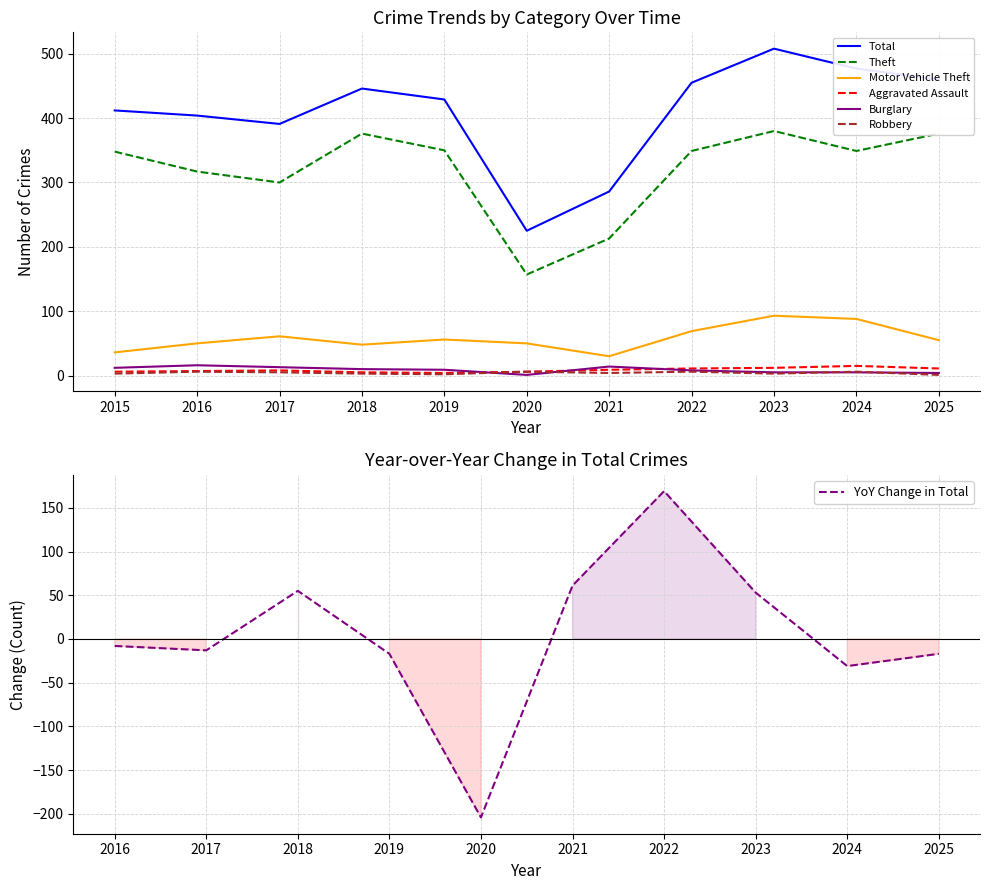

Between 2016 and 2022, which is larger?

2022